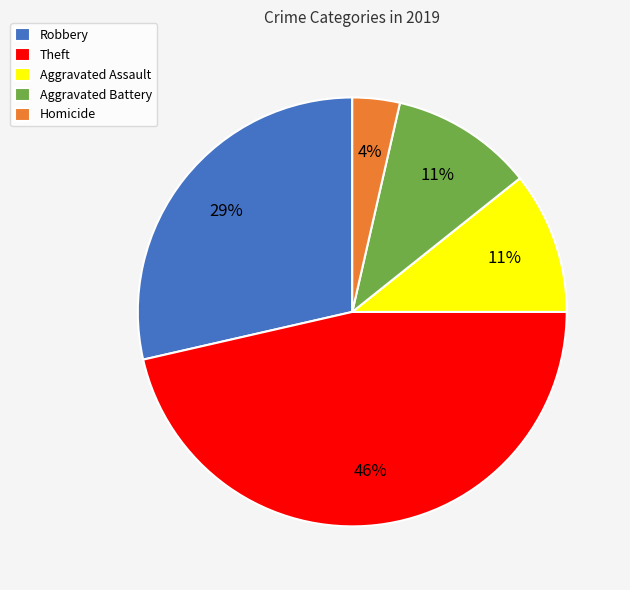

Does Robbery account for over 50% of the chart?

No